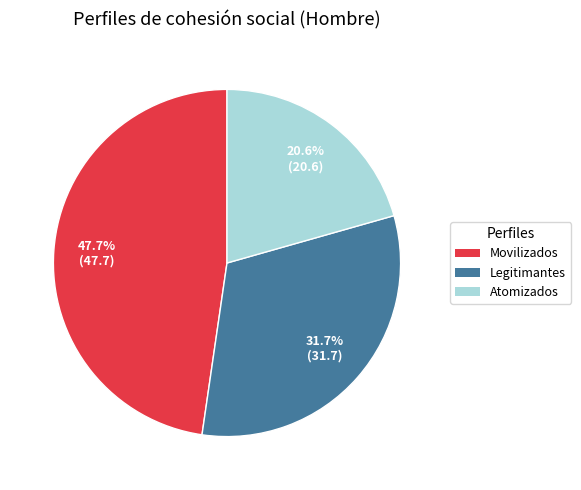

Is there a majority slice in this chart?

No